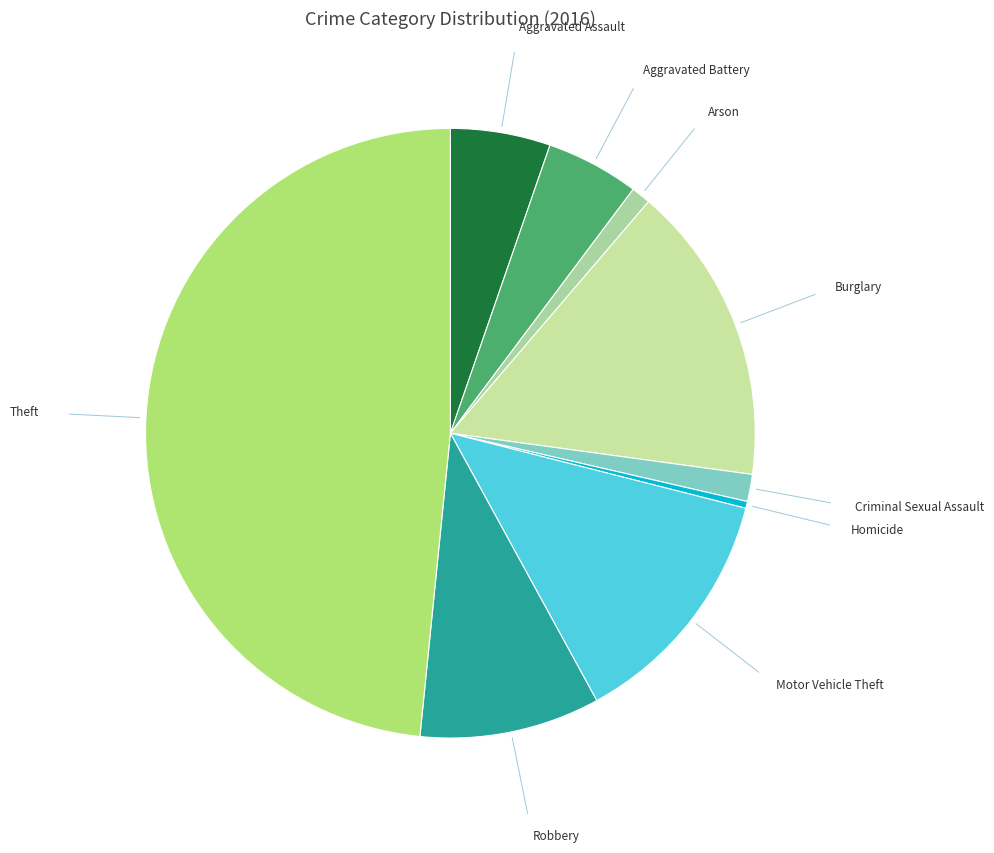

How many slices are in this pie chart?

9